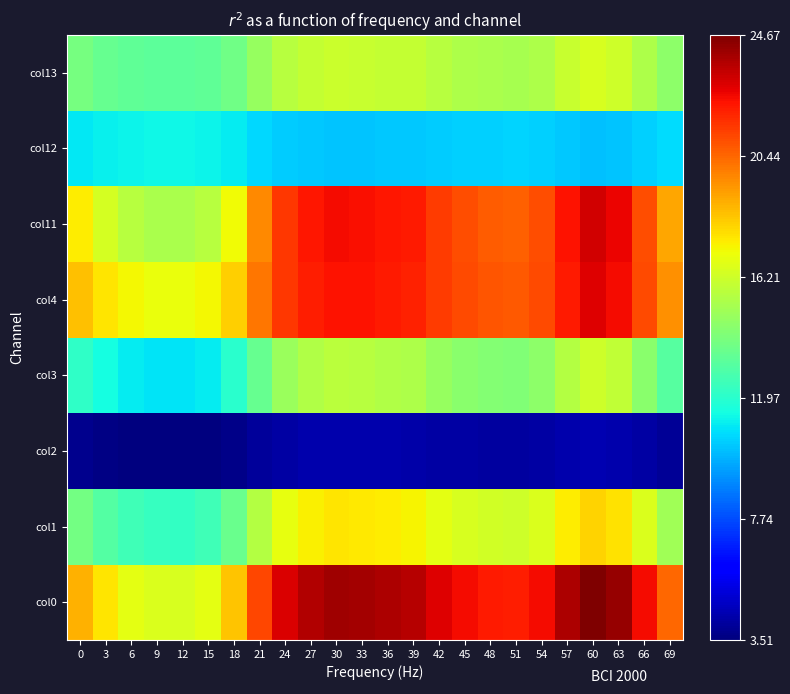

At how many categories does at least one series exceed 13?

24